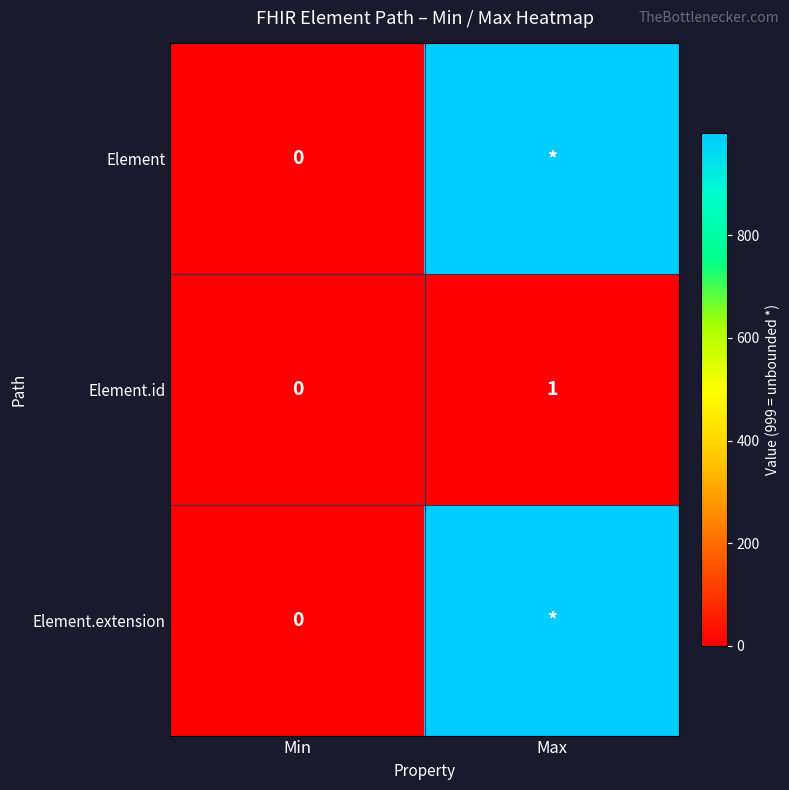

True or false: Element.id has a value of 2 at Max.

False